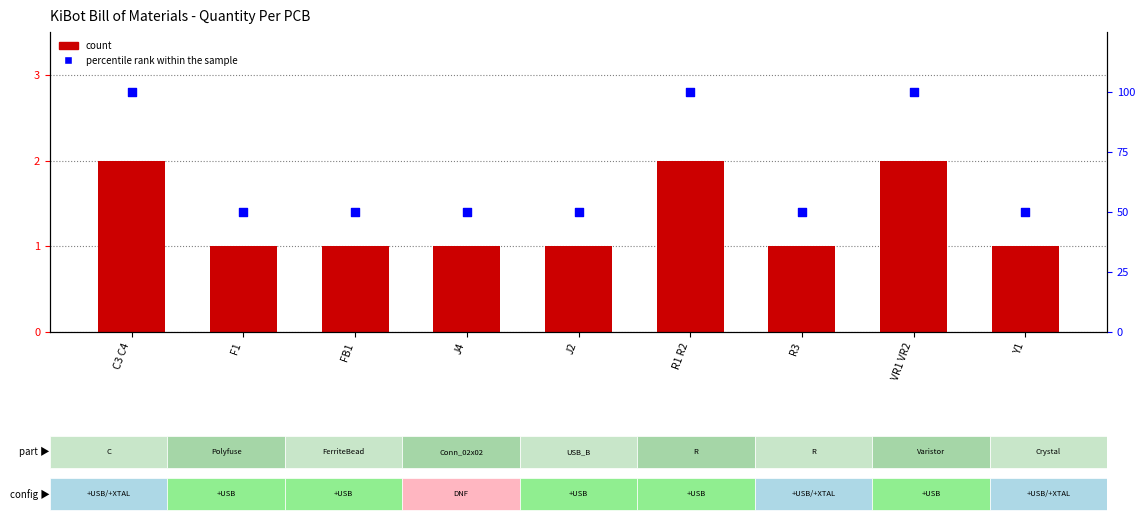

At which category is the sum across all series the highest?

C3 C4